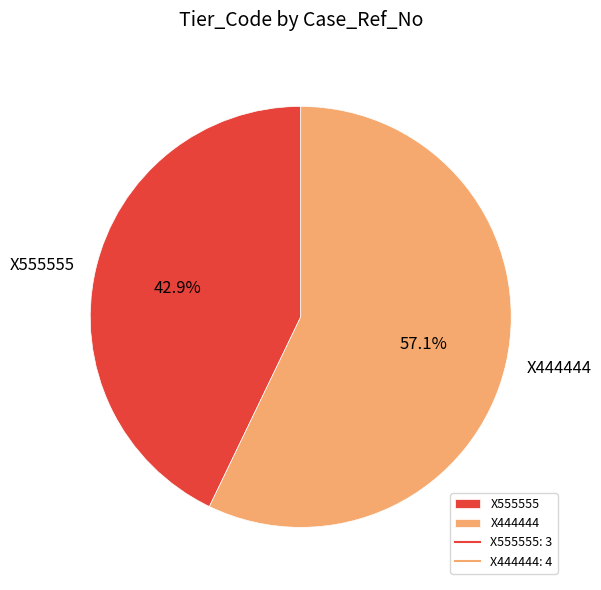

The X555555 slice represents 32% of the pie. True or false?

False